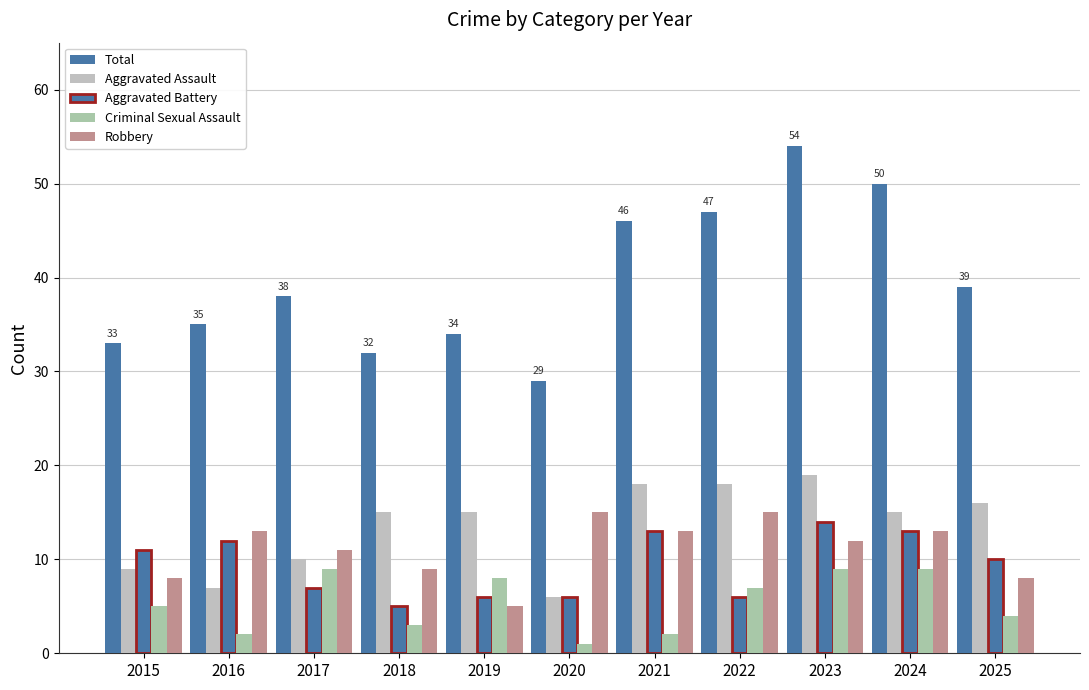

How many bars are there in each group?

5